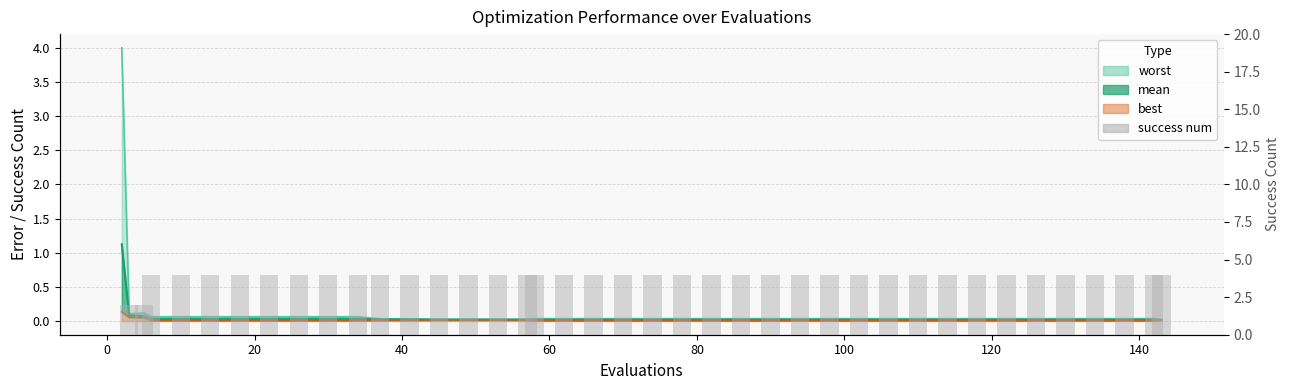

How many positive values are there?

39